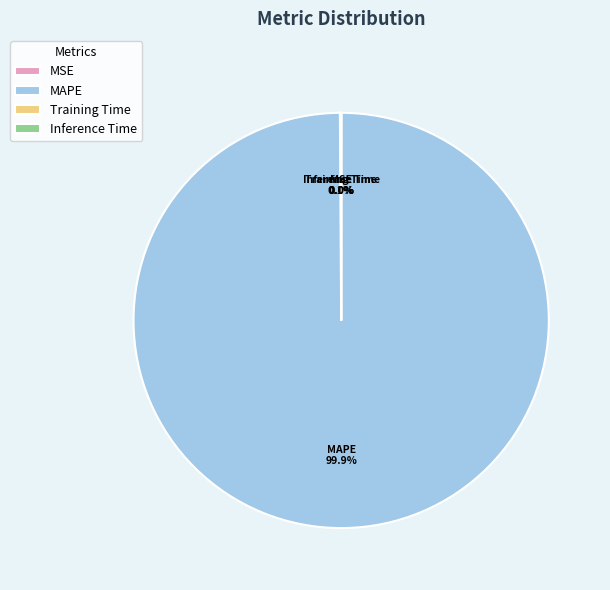

Which category has the biggest portion of the pie?

MAPE